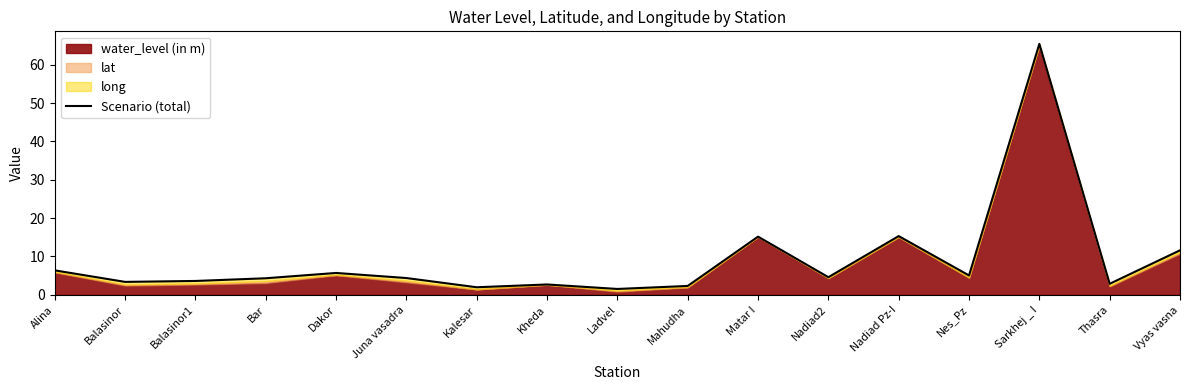

Rank the categories by value from lowest to highest.

Ladvel, Kalesar, Mahudha, Kheda, Thasra, Balasinor, Balasinor1, Bar, Juna vasadra, Nadiad2, Nes_Pz, Dakor, Alina, Vyas vasna, Matar I, Nadiad Pz-I, Sarkhej _ I